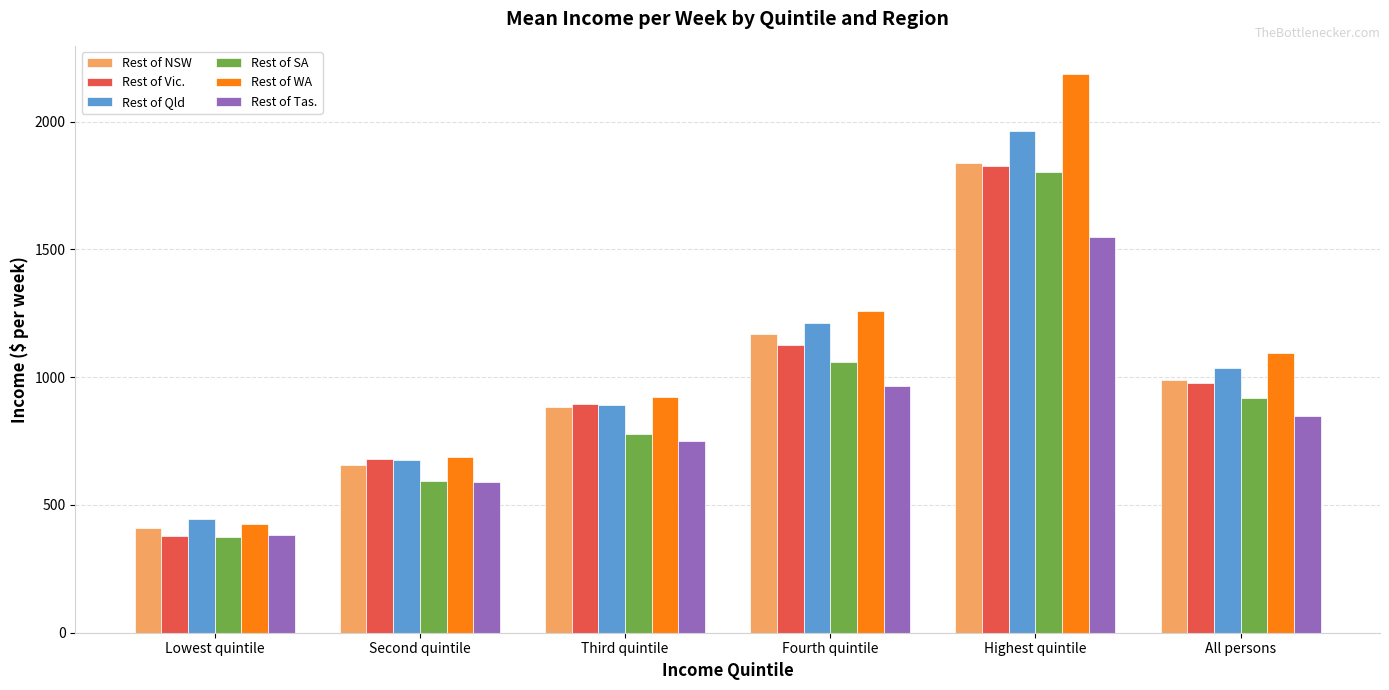

Is the value of Rest of SA at Third quintile greater than the value of Rest of Vic. at Lowest quintile?

Yes